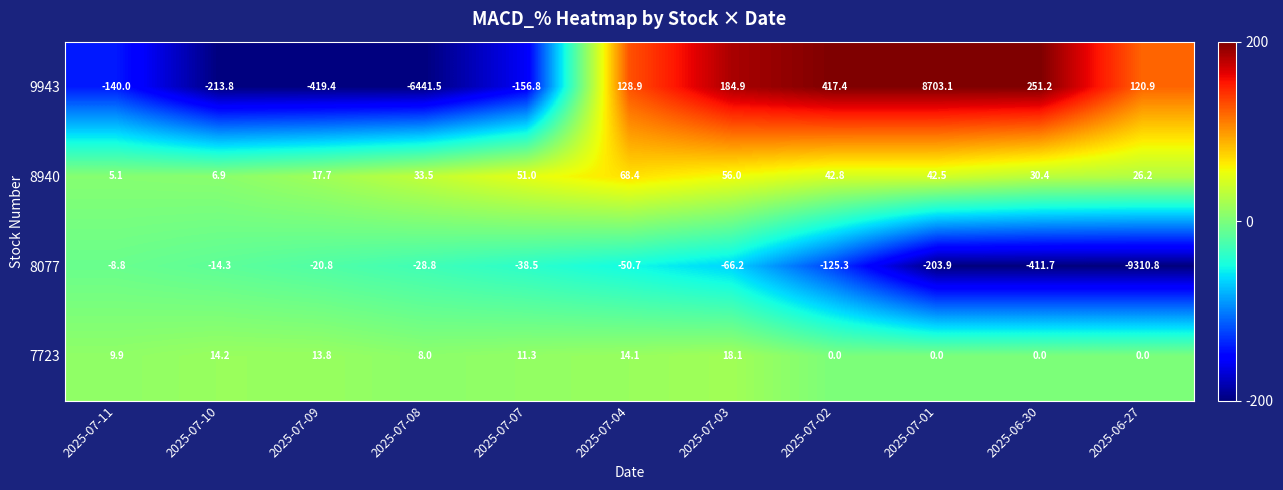

What is the sum of the 9943 values at 2025-06-27 and 2025-07-03?

305.8